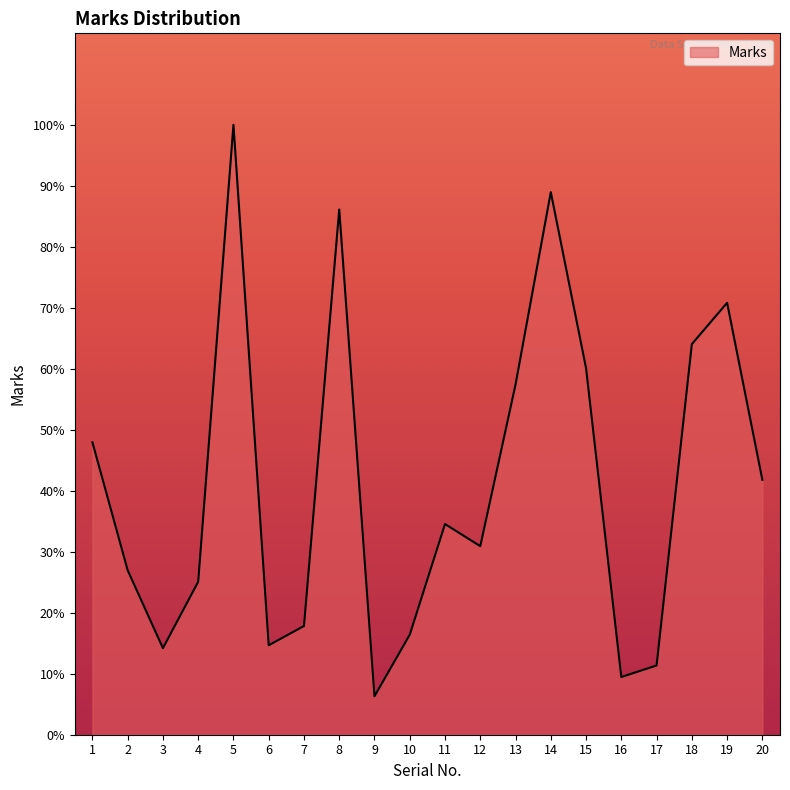

What is the sum of the values at 6 and 9?

21.0